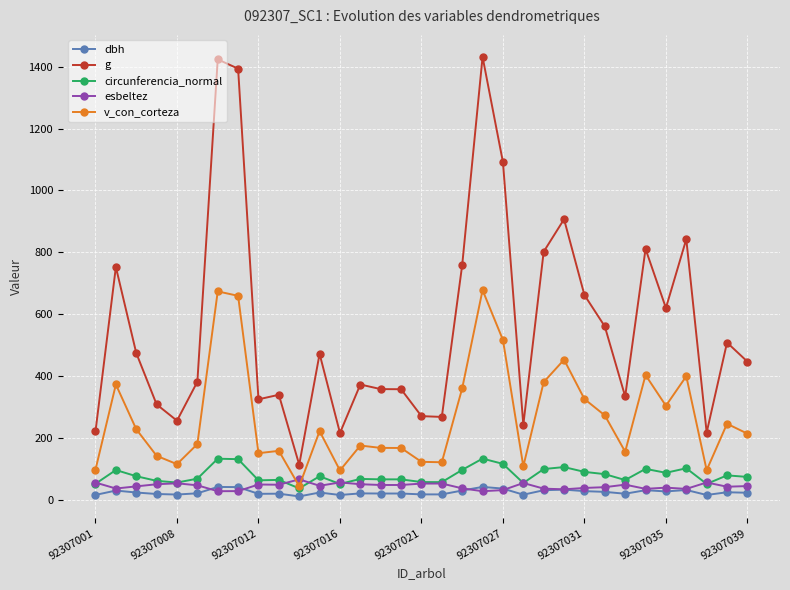

What is the maximum value shown in the chart?

1431.4